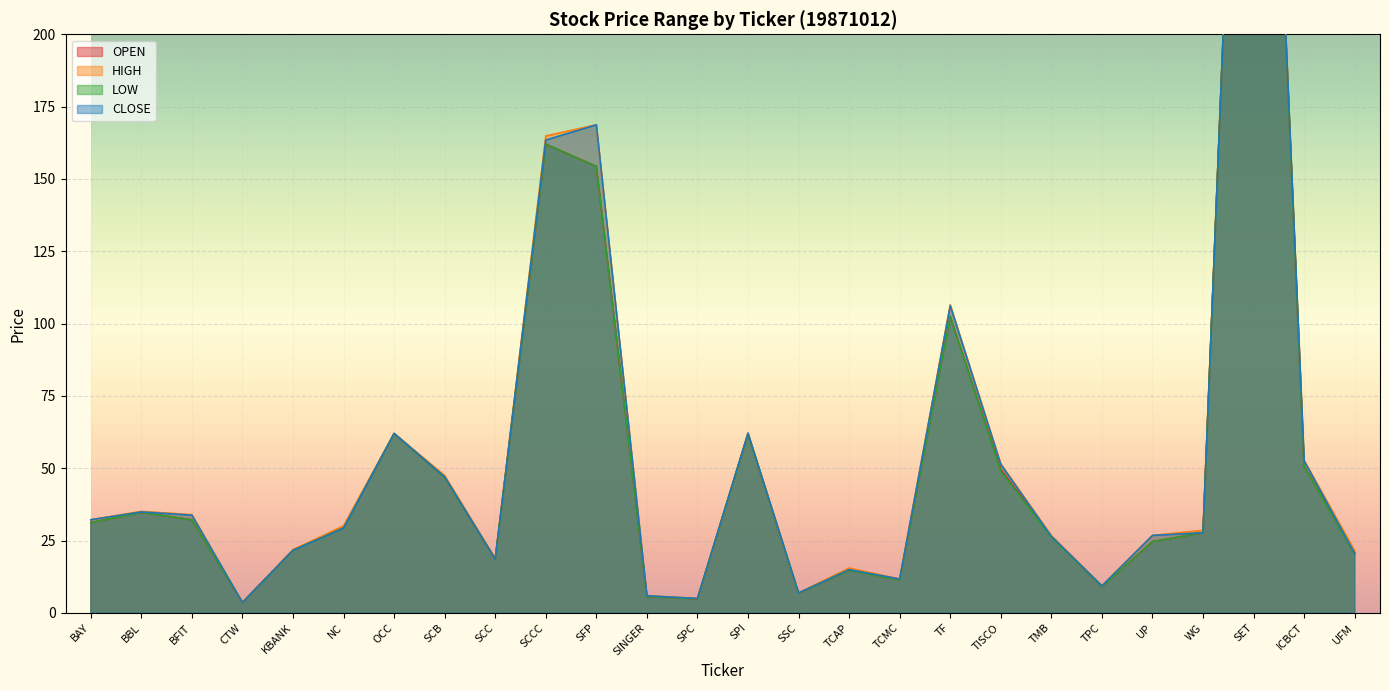

What is the difference between the highest and lowest values at WG?

0.8